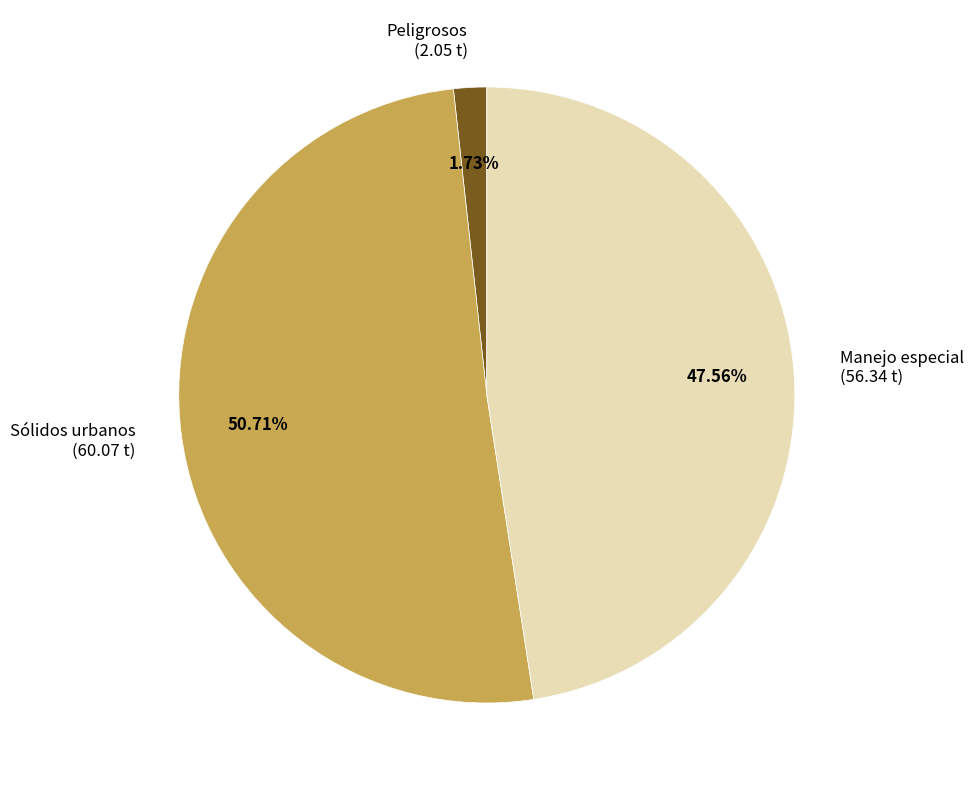

Count the number of slices in the pie.

3